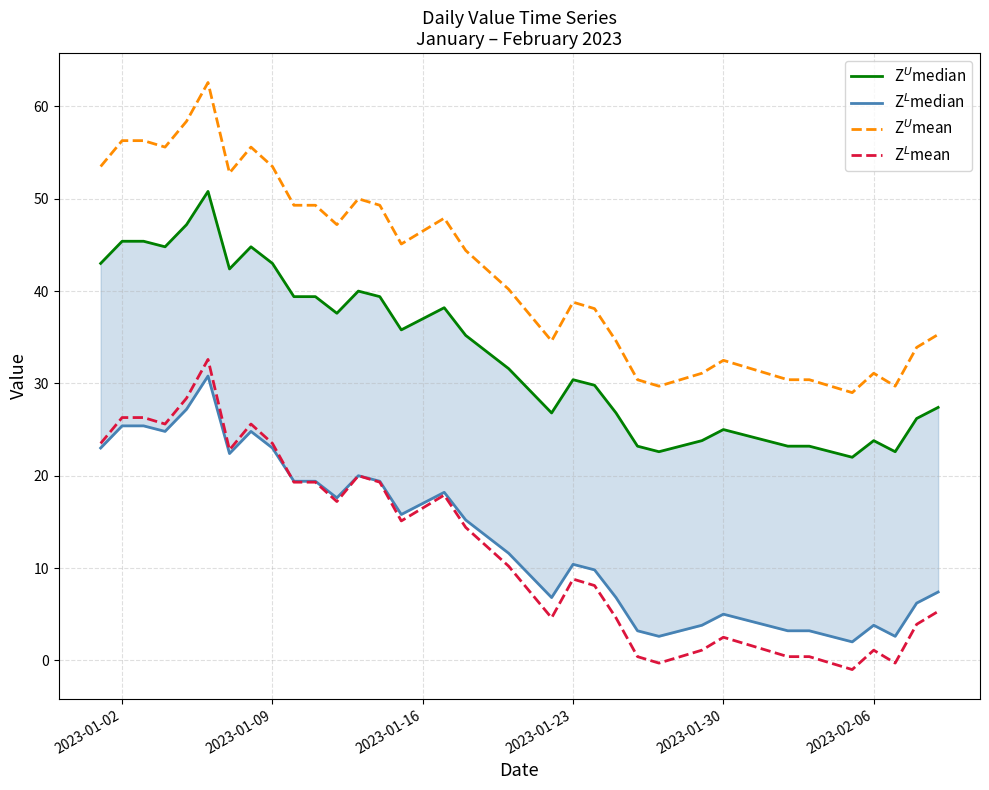

True or false: Z$^U$mean and Z$^L$median cross at least once.

False